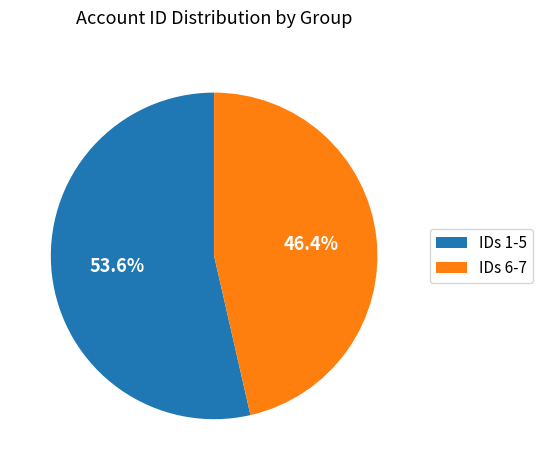

Between IDs 6-7 and IDs 1-5, which is larger?

IDs 1-5